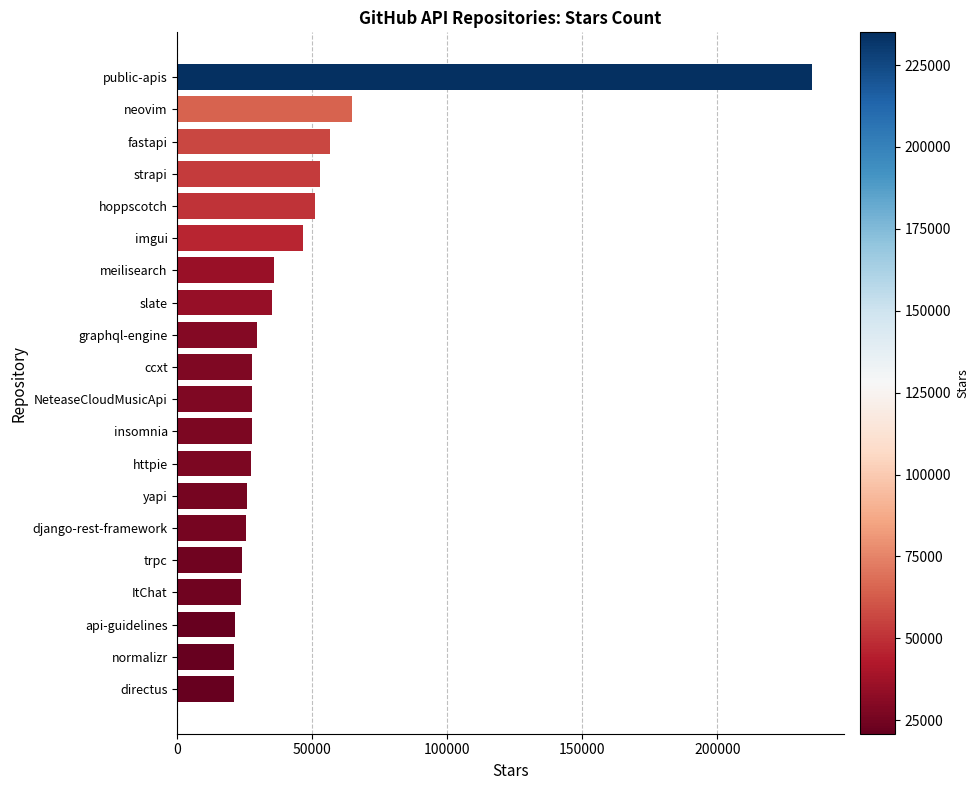

True or false: the data shows 17422 at django-rest-framework.

False